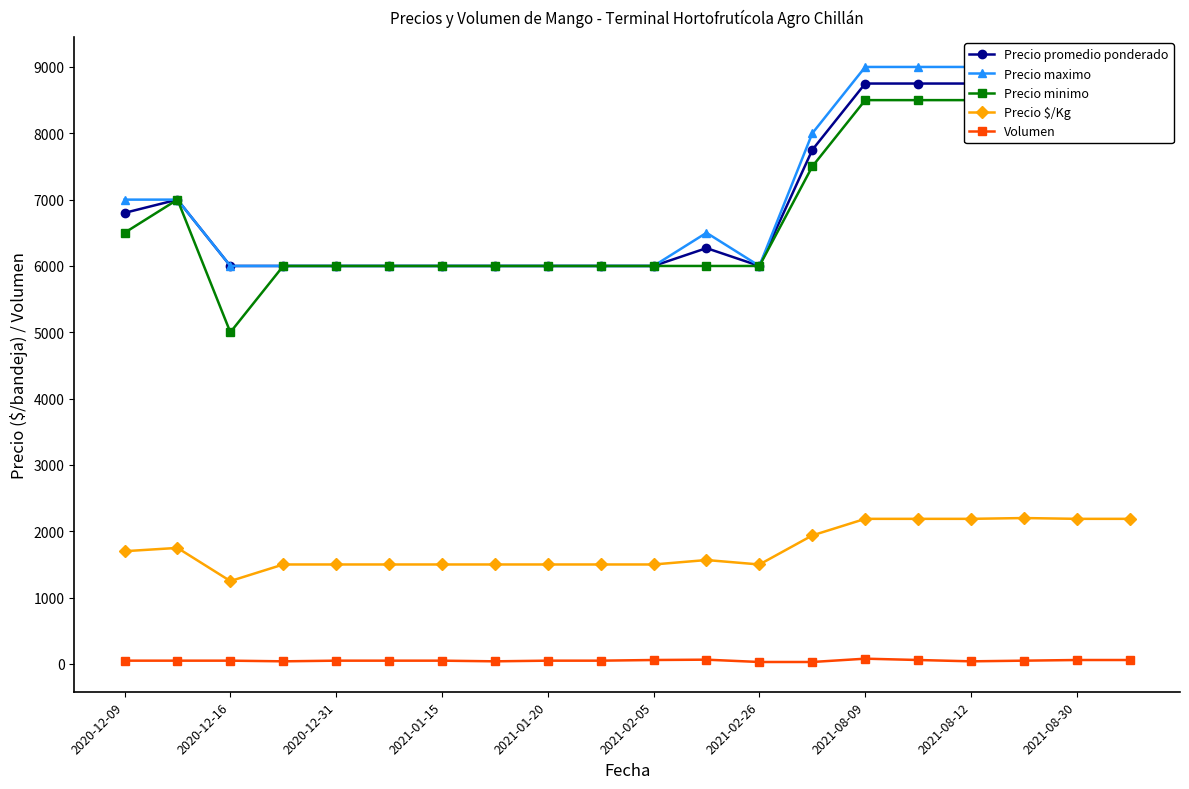

How many data points in Volumen are less than 50?

5